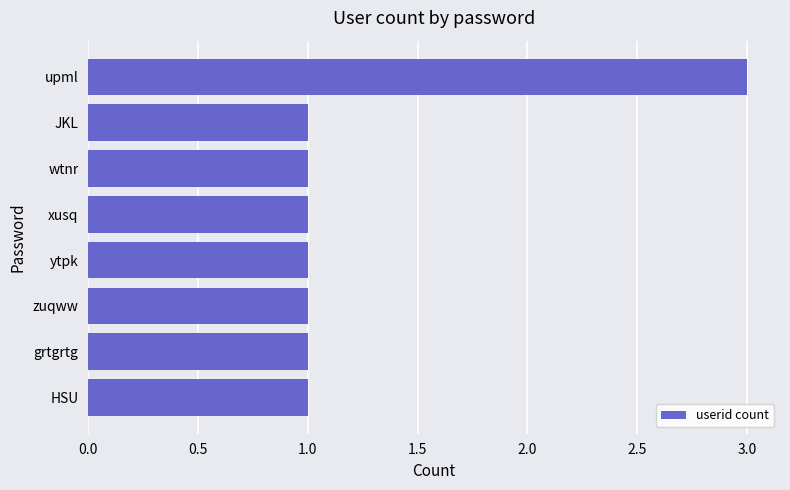

Approximately how many times larger is the value at wtnr compared to upml?

0.3